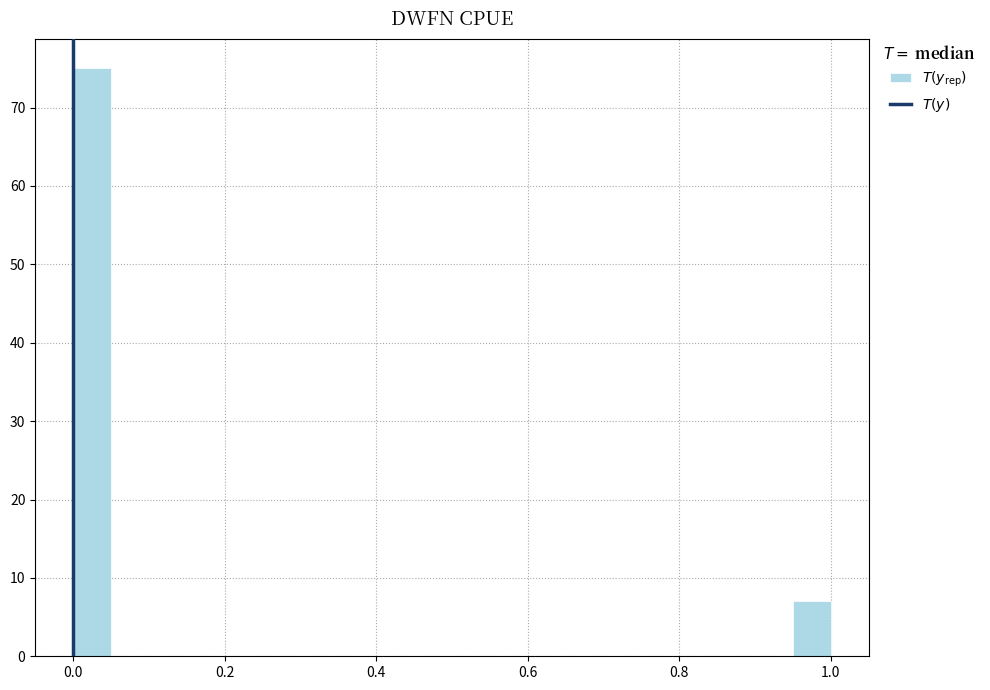

Read against the x-axis, roughly where is the centre of the tallest bar?

0.02